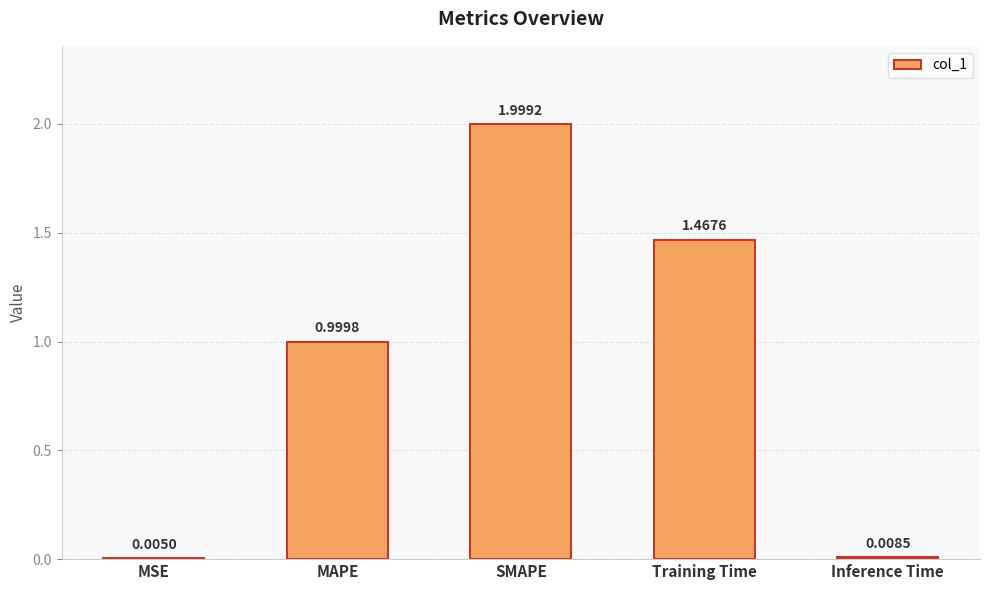

What is the change in value from MAPE to Training Time?

+0.5